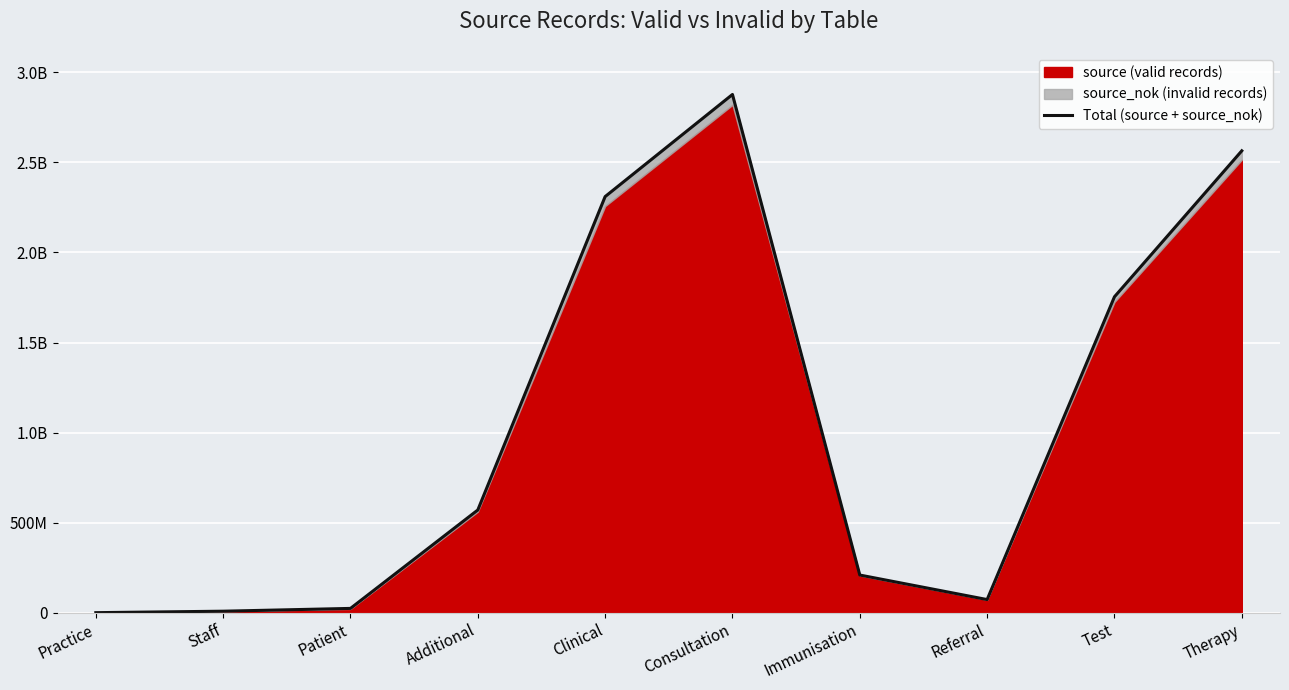

How many data points are above 570117913?

4